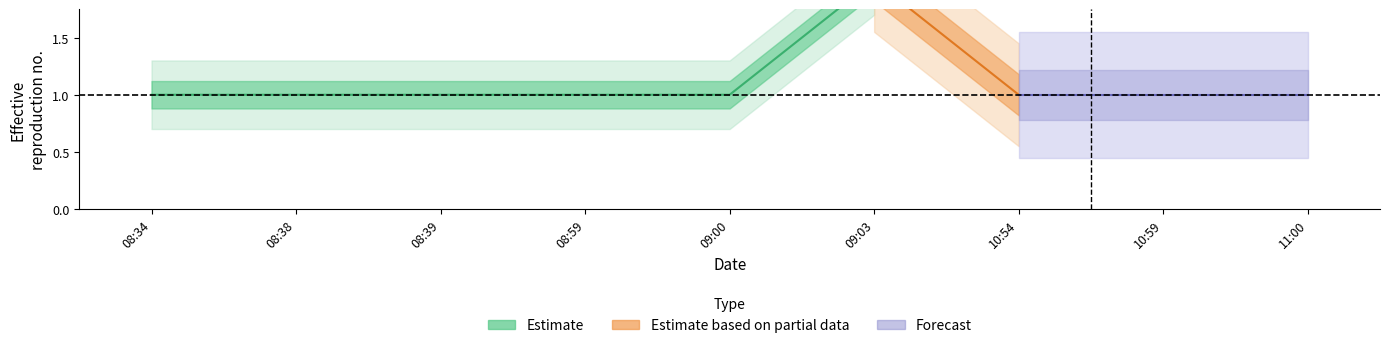

What is the approximate value at 2019-01-09 11:00:00?

1